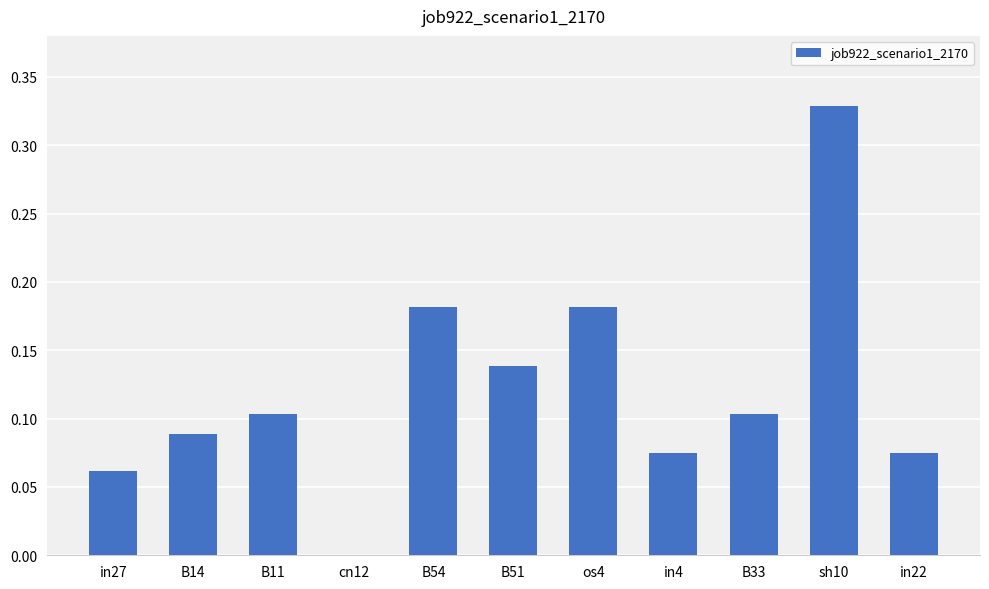

What is the sum of all values?

1.3